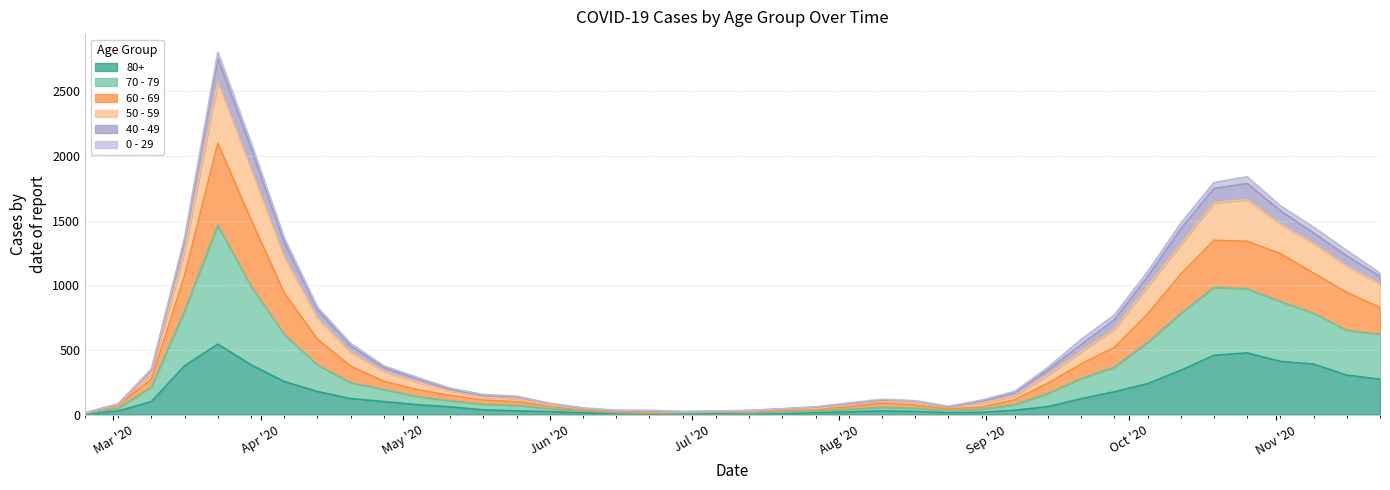

Which category has the highest value across all series?

2020-03-23